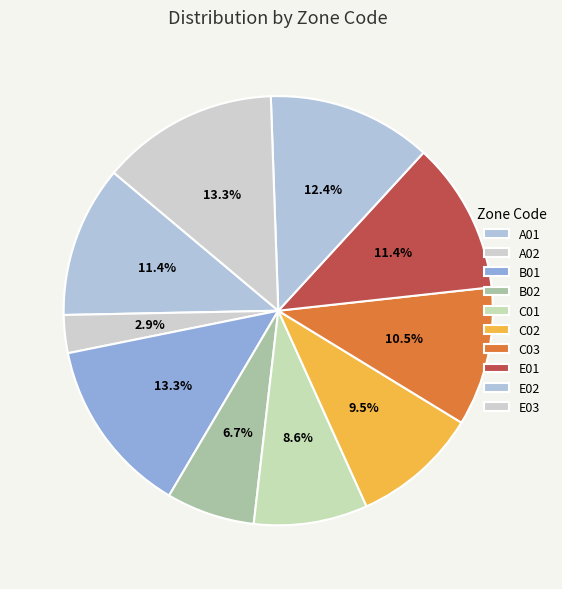

Is there a majority slice in this chart?

No